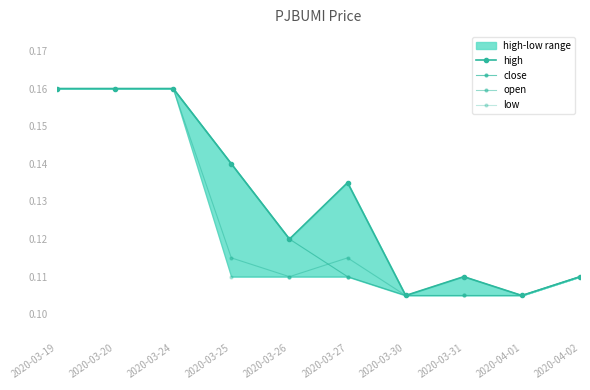

The value of high at 2020-03-30 is 0.2. True or false?

False